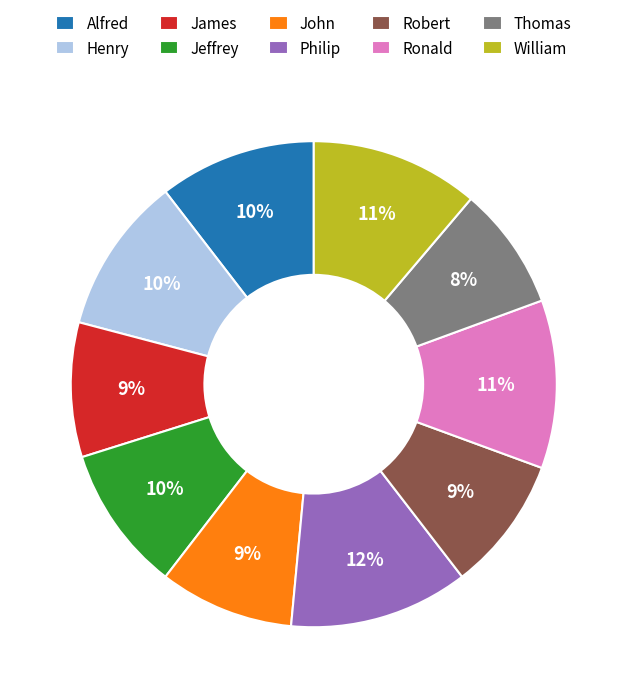

To the nearest percent, what is the average slice percentage?

10%